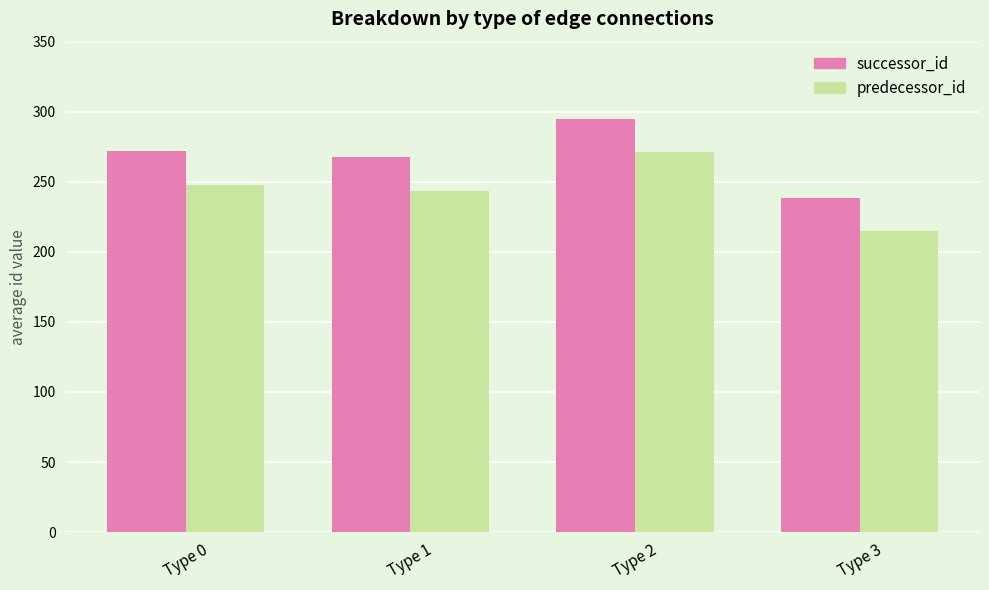

True or false: successor_id has a value of 238.6 at Type 3.

True